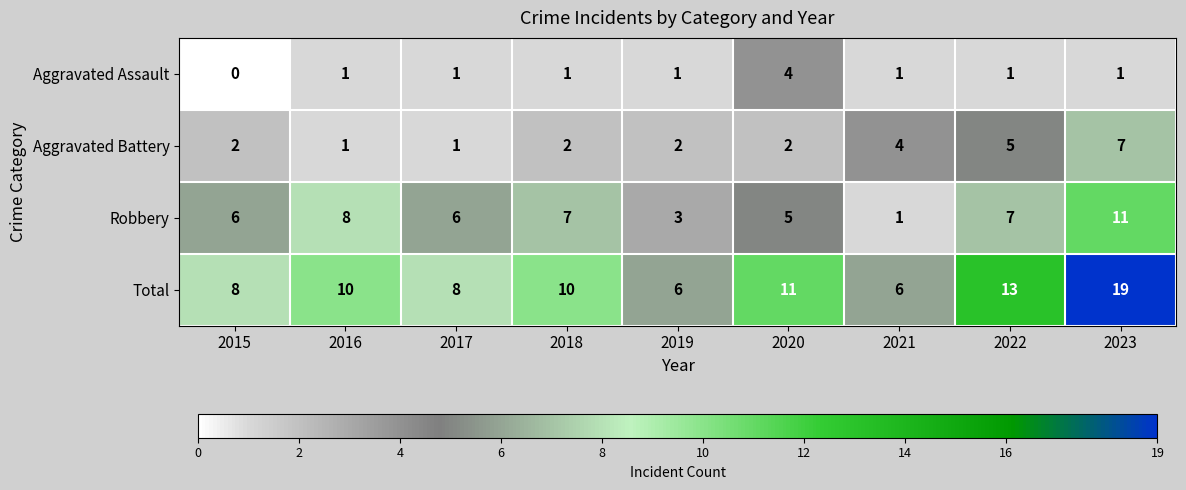

The Aggravated Battery series shows 2 at 2019. True or false?

True